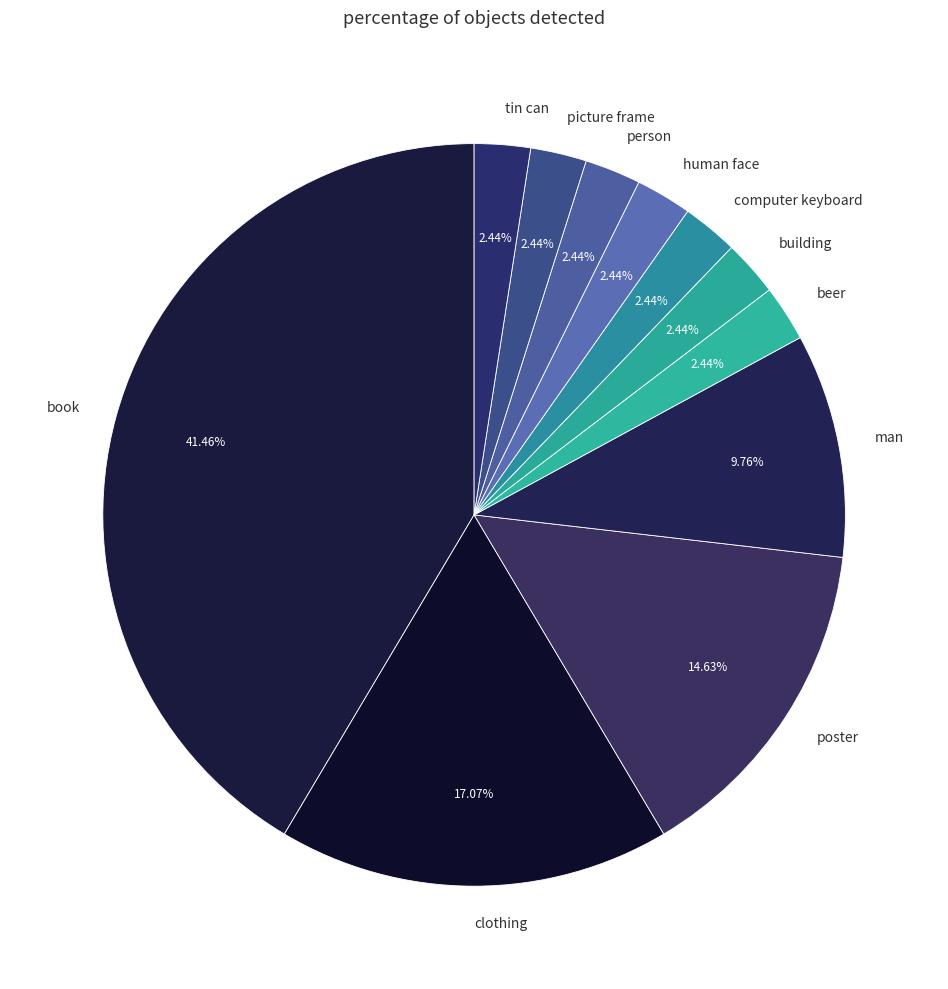

What percentage is the poster slice, to the nearest percent?

15%